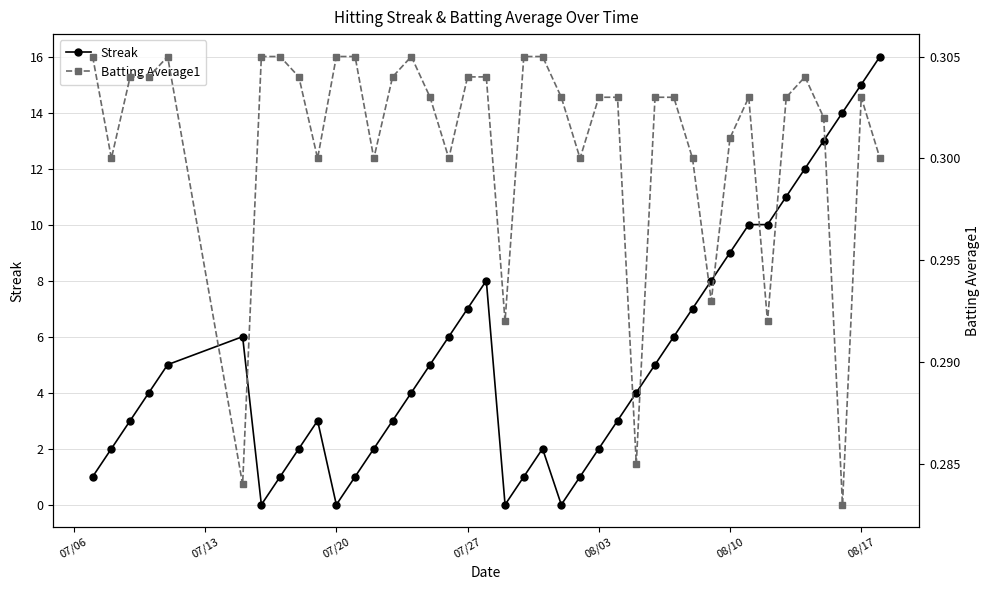

True or false: Streak has a value of 15 at 08/17.

True